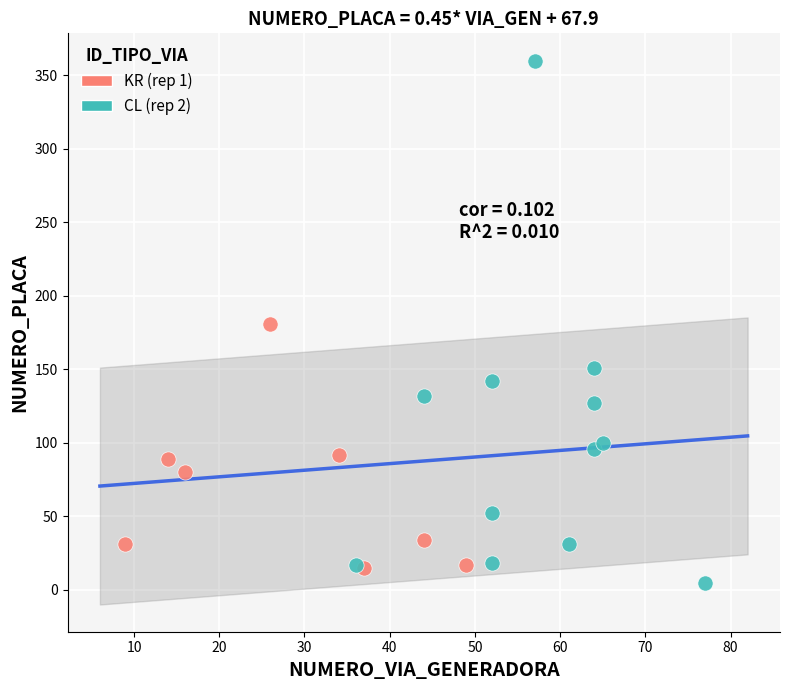

Which series has the widest spread of Y values?

CL (rep 2)